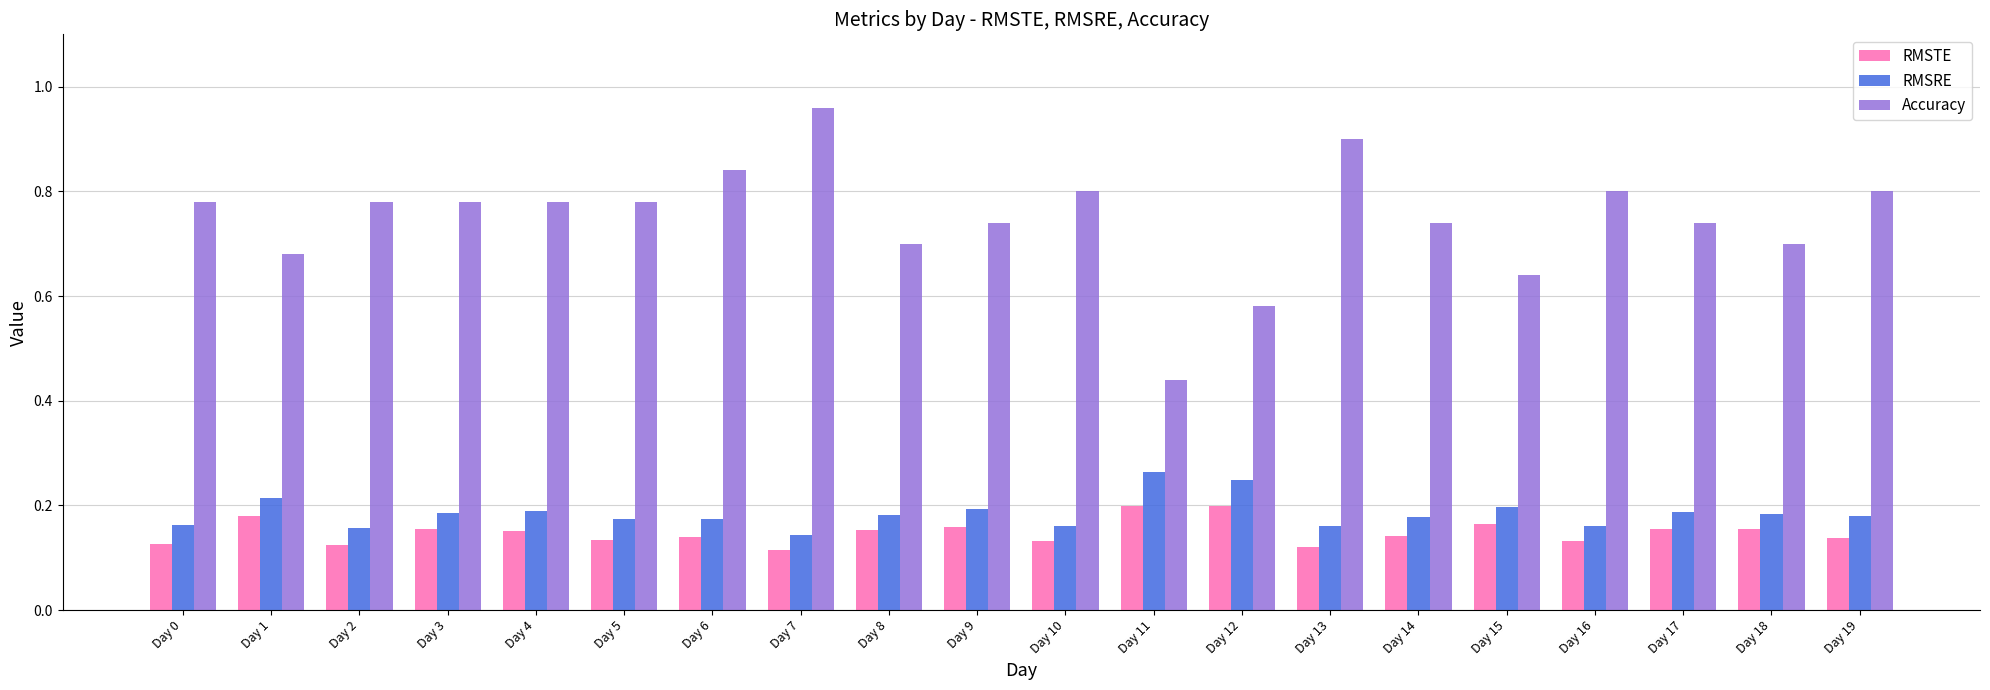

What is the value of the Accuracy bar at the 14th from the left?

0.9